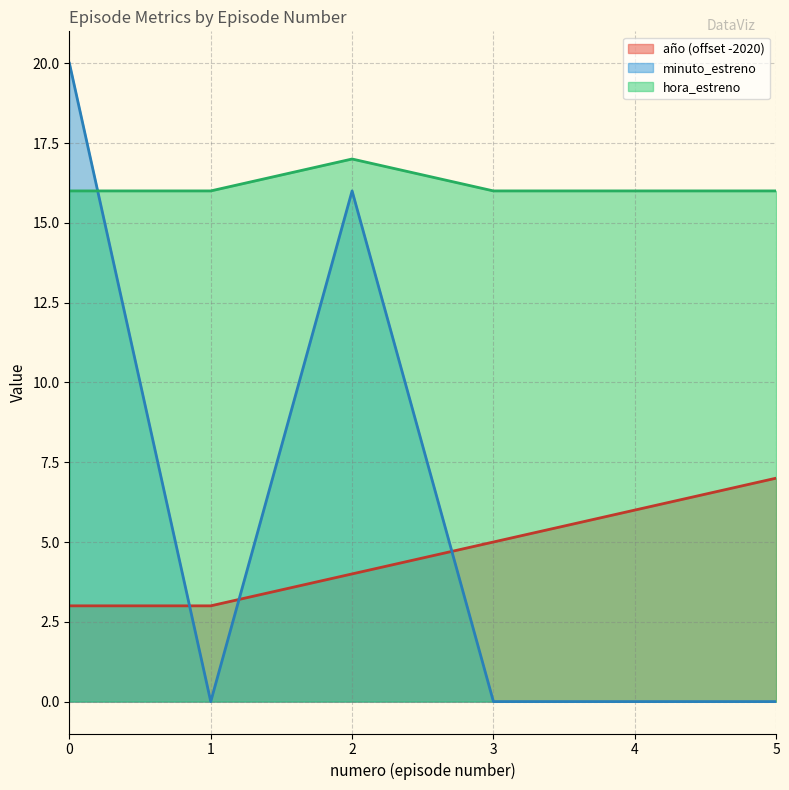

What is the value of the hora_estreno point at the 1st from the left?

16